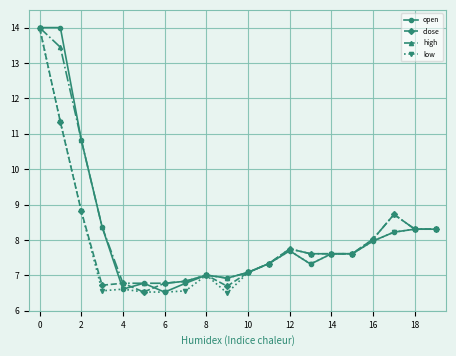

What is the minimum value shown in the chart?

6.5